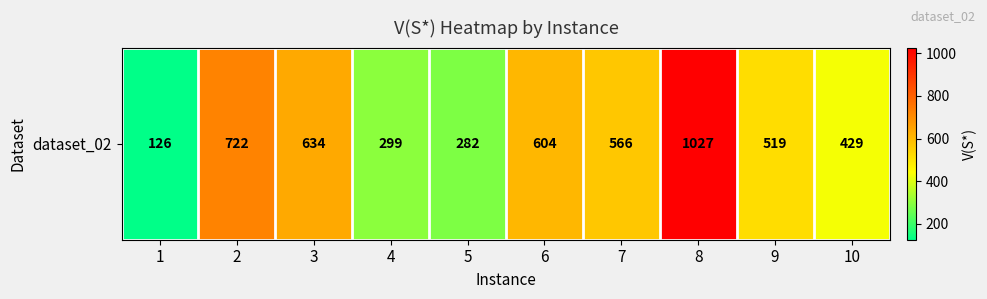

Reading right to left, extract all data points from this chart.

429	519	1027	566	604	282	299	634	722	126